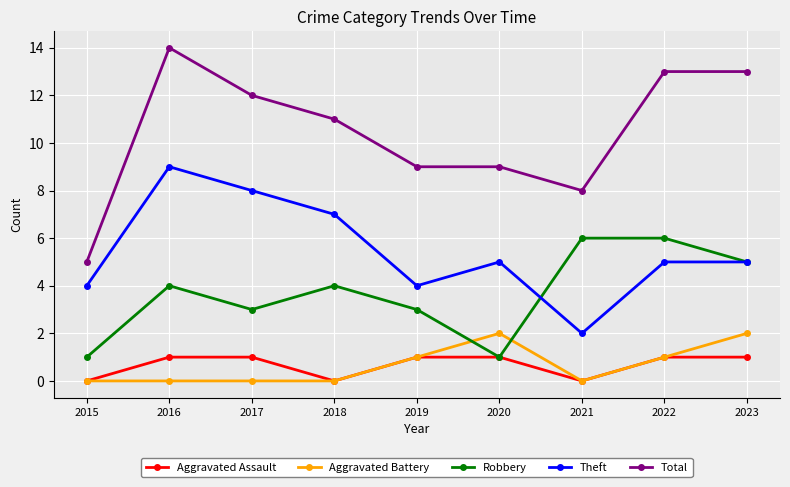

What is the difference between the maximum and minimum values in the Aggravated Battery series?

2